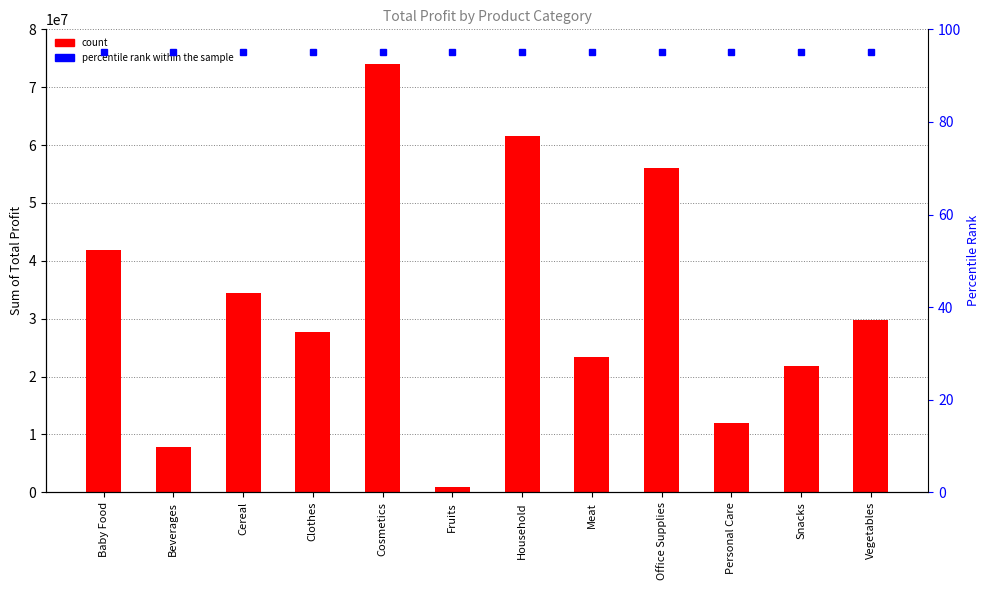

At Vegetables, list the series in order from smallest to largest.

percentile rank within the sample, Sum of Total Profit